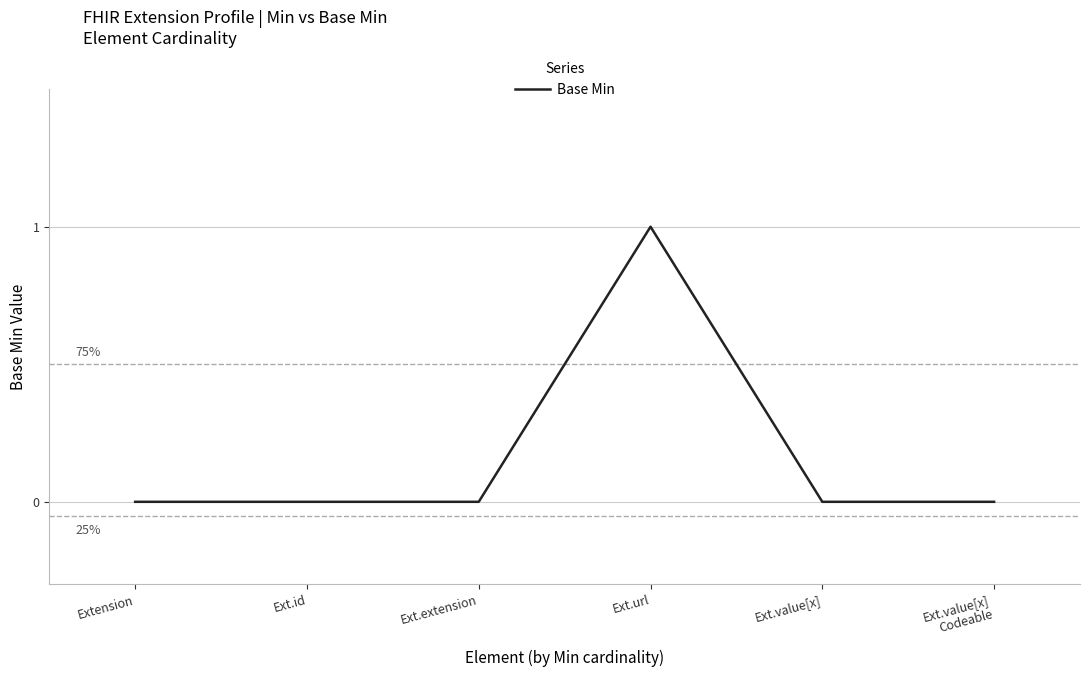

True or false: the data has more than 0 interior local peaks.

True